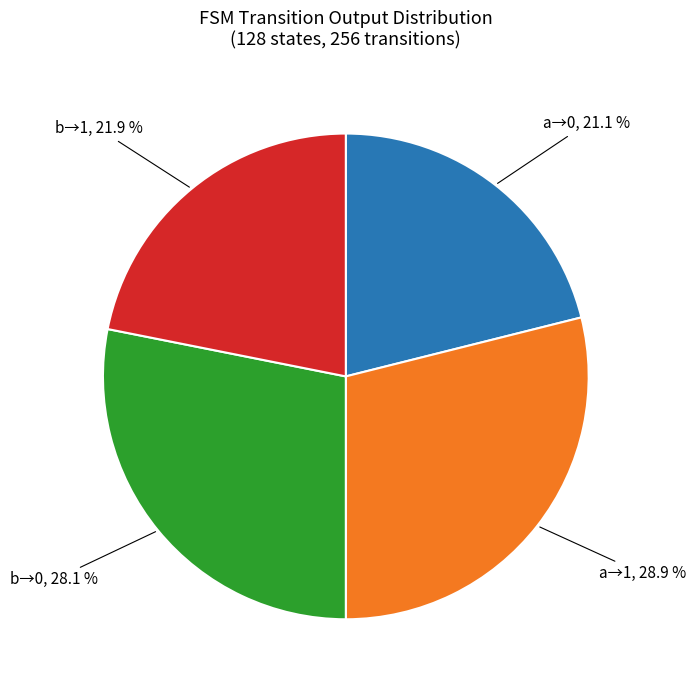

Combined, what portion of the pie is b→0 and a→0?

49.2%